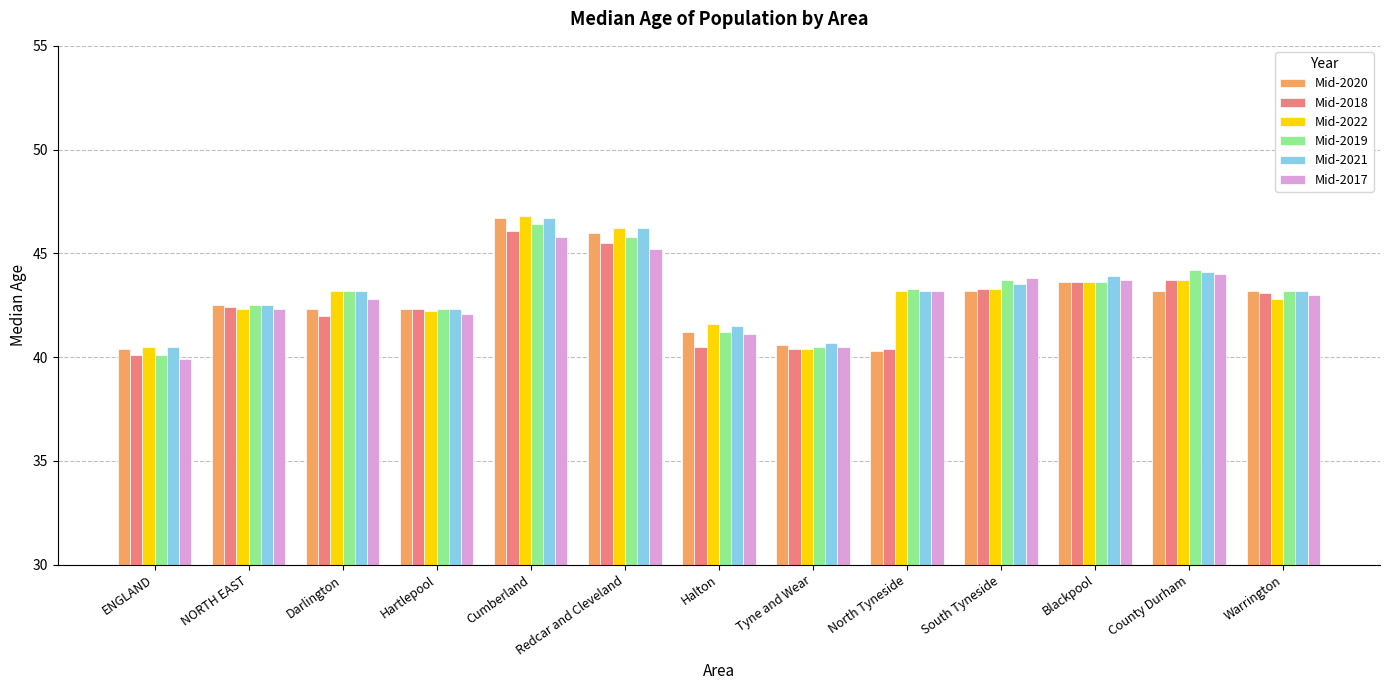

What are all the series names shown in the legend?

Mid-2020, Mid-2018, Mid-2022, Mid-2019, Mid-2021, Mid-2017